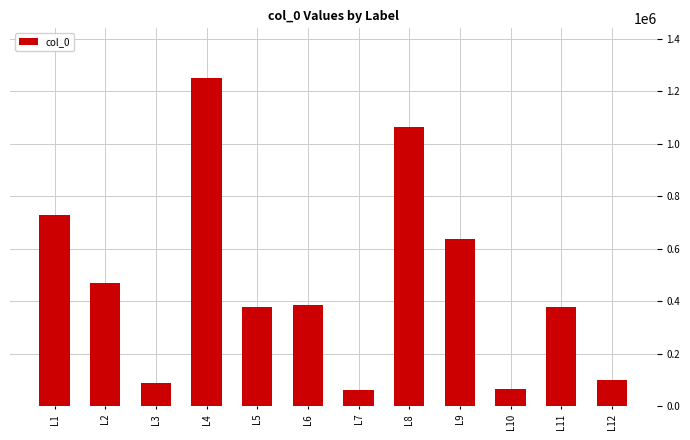

How many bars are there in total?

12